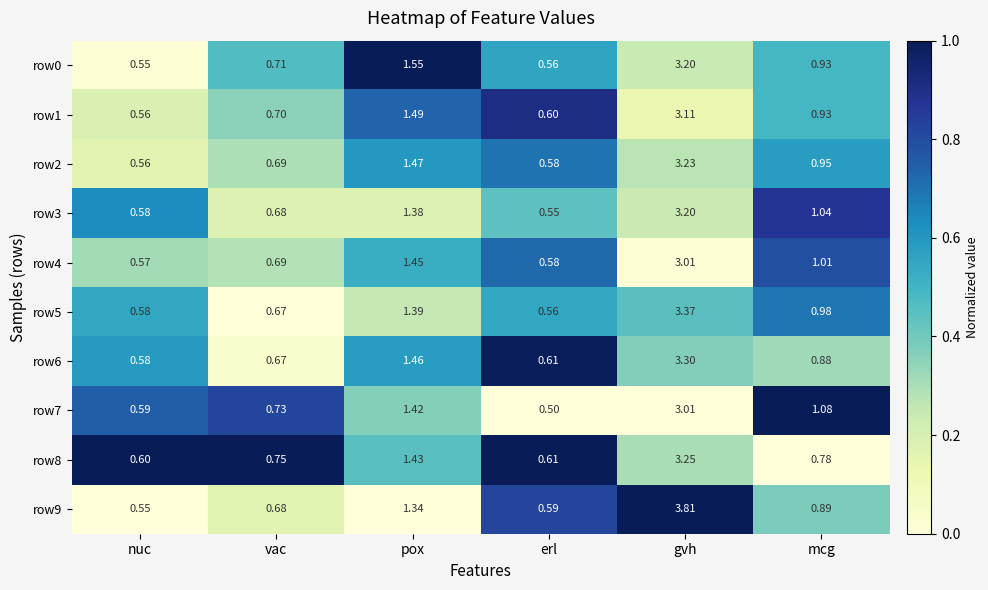

At which label is row4 closest to 1?

mcg